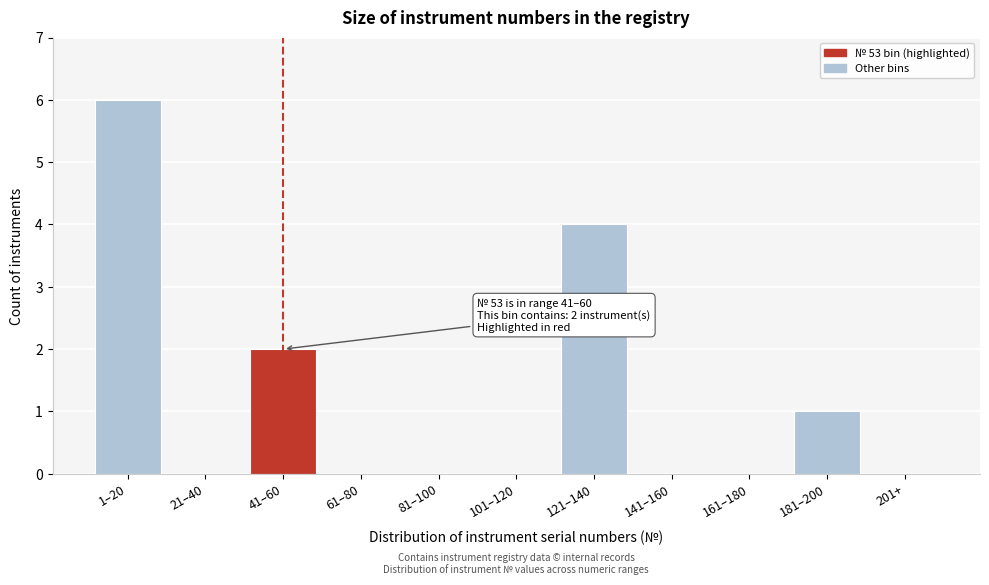

Reading left to right, list all the values displayed in this chart.

1–20=6	21–40=0	41–60=2	61–80=0	81–100=0	101–120=0	121–140=4	141–160=0	161–180=0	181–200=1	201+=0